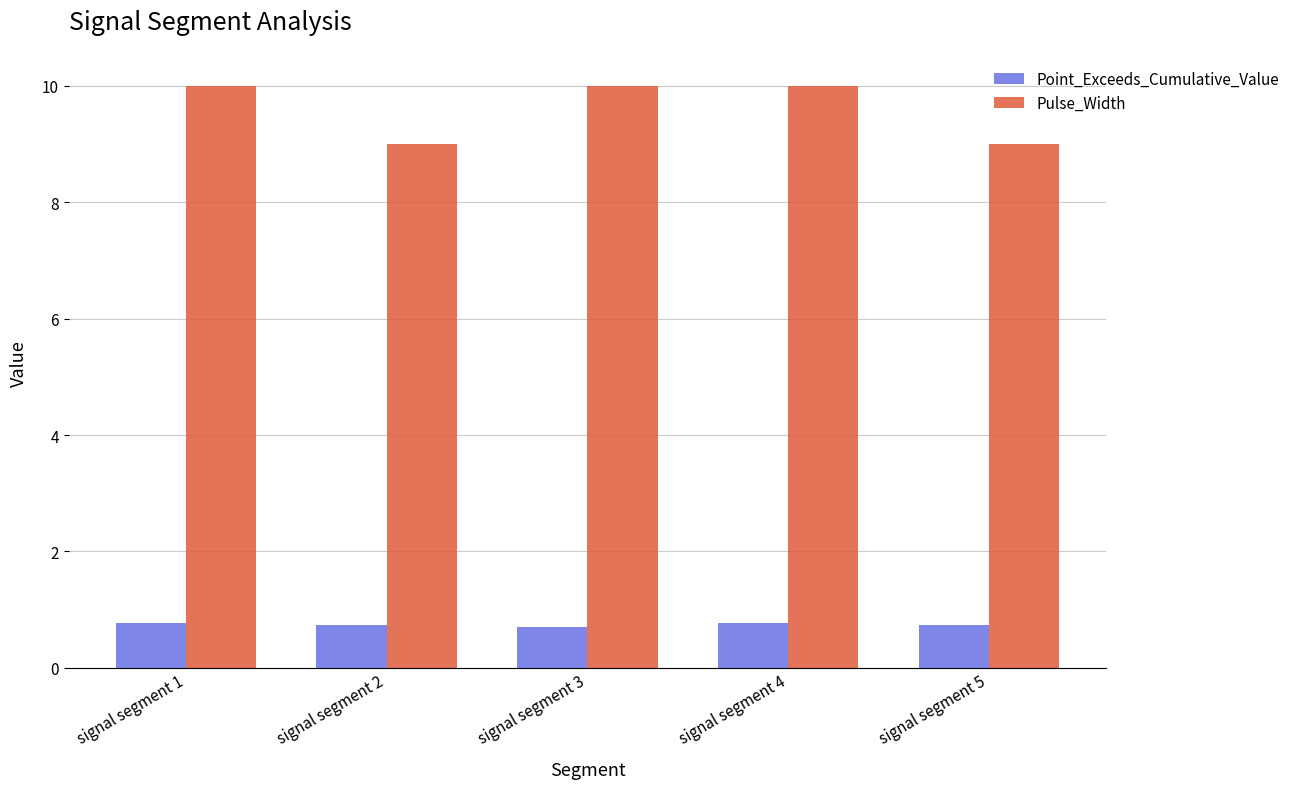

Count the Point_Exceeds_Cumulative_Value values in the range 0 to 1.

5